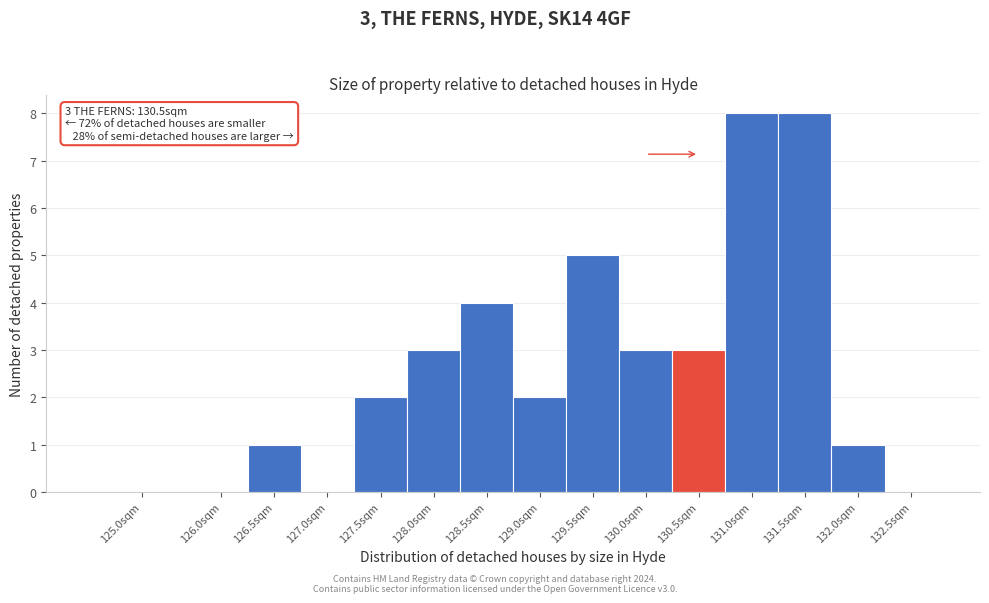

Reading left to right, list all the values displayed in this chart.

125.0sqm=0	126.0sqm=0	126.5sqm=1	127.0sqm=0	127.5sqm=2	128.0sqm=3	128.5sqm=4	129.0sqm=2	129.5sqm=5	130.0sqm=3	130.5sqm=3	131.0sqm=8	131.5sqm=8	132.0sqm=1	132.5sqm=0